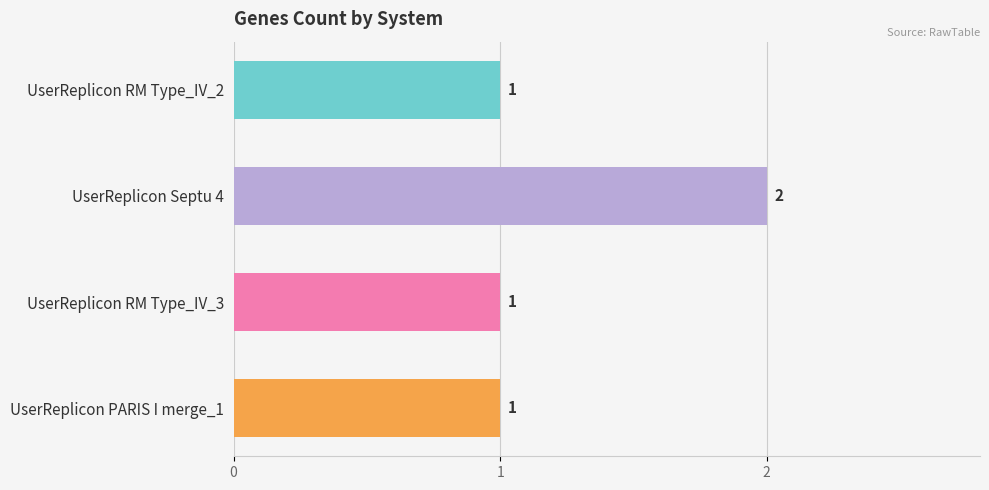

What is the ratio of the value at UserReplicon PARIS I merge_1 to the value at UserReplicon RM Type_IV_2?

1.0